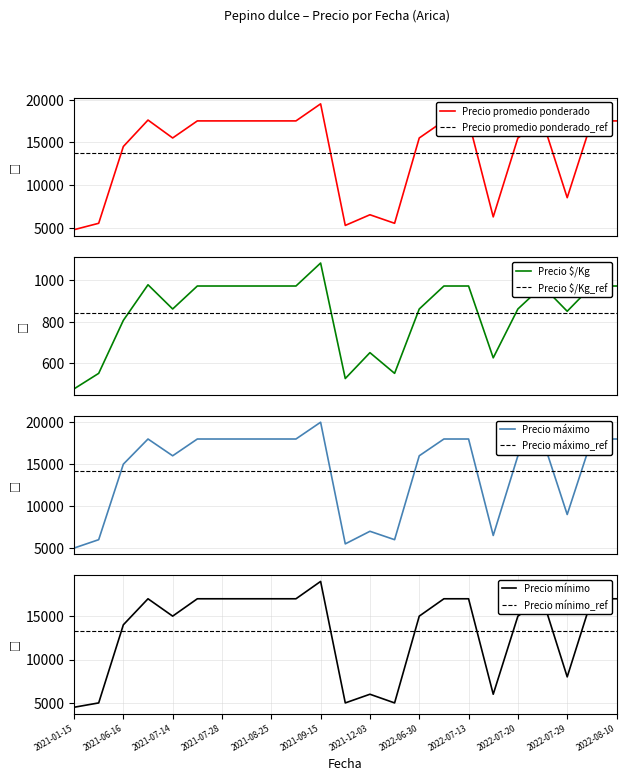

True or false: Precio $/Kg and Precio máximo intersect in this chart.

False